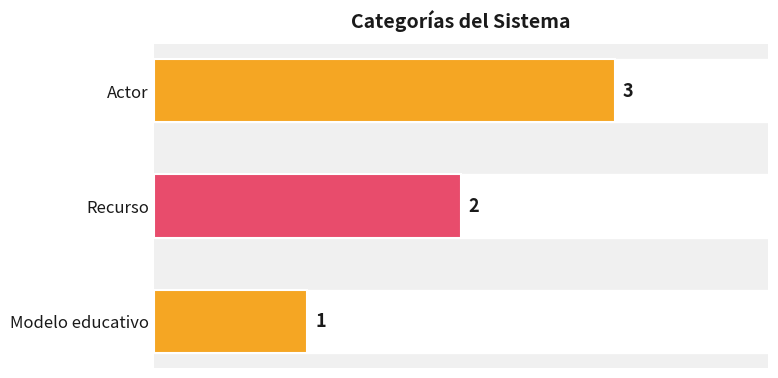

Does the chart contain stacked bars?

No